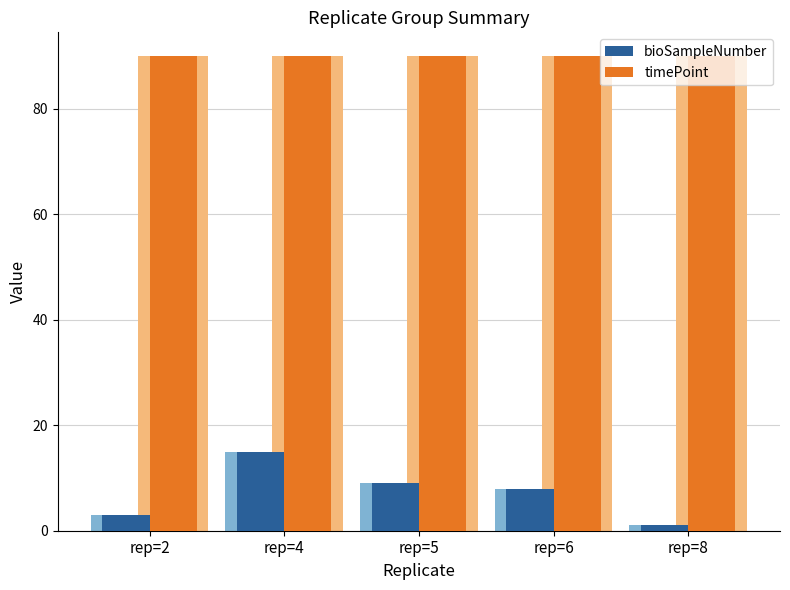

Rank the series at rep=5 from lowest to highest value.

bioSampleNumber, timePoint